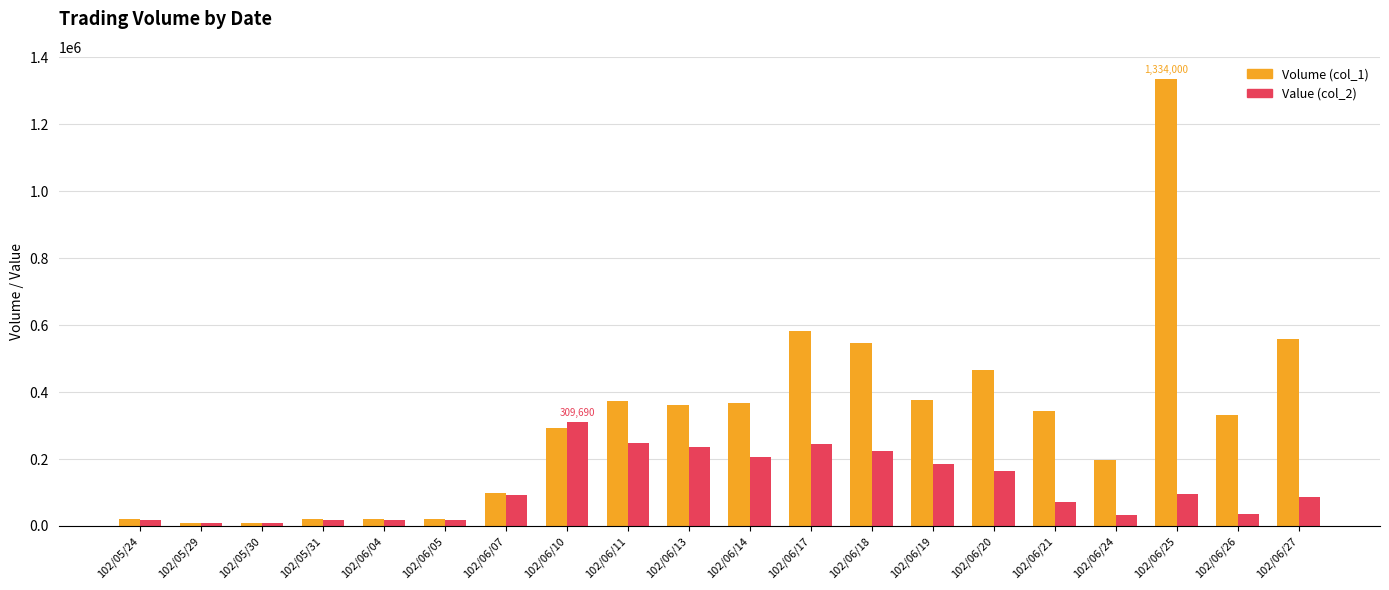

What is the minimum value for Value (col_2)?

10000